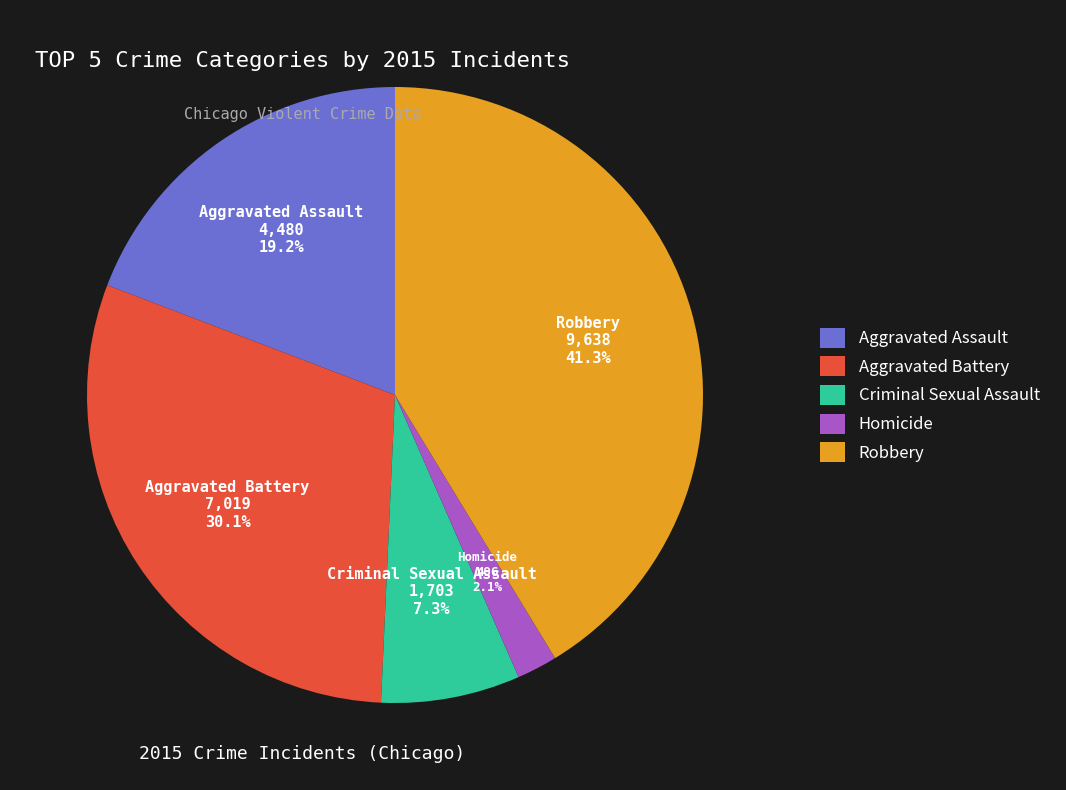

Rank the categories by value from highest to lowest.

Robbery, Aggravated Battery, Aggravated Assault, Criminal Sexual Assault, Homicide